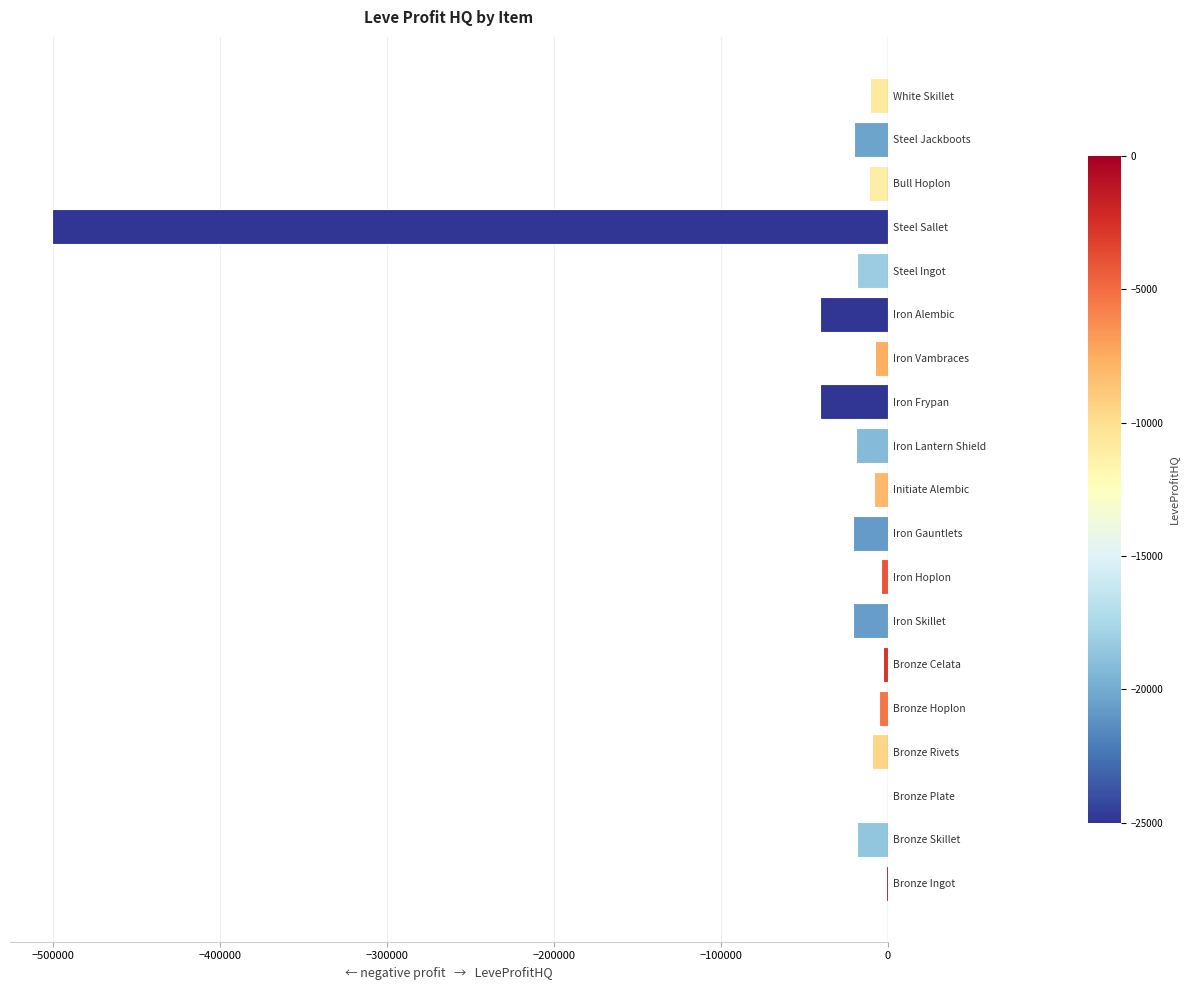

Is it true that the value at Steel Ingot is -18182.0?

True